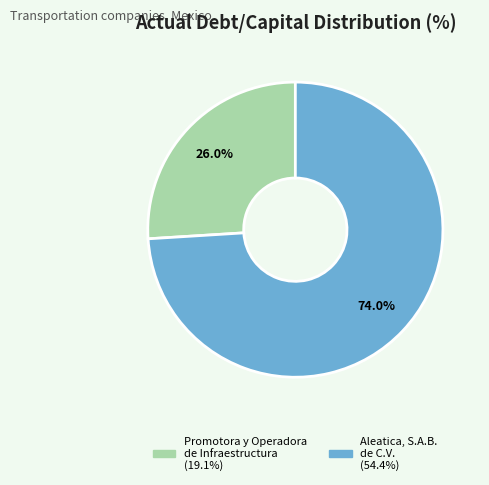

What percentage is NOT represented by Promotora y Operadora de Infraestructura?

74.0%